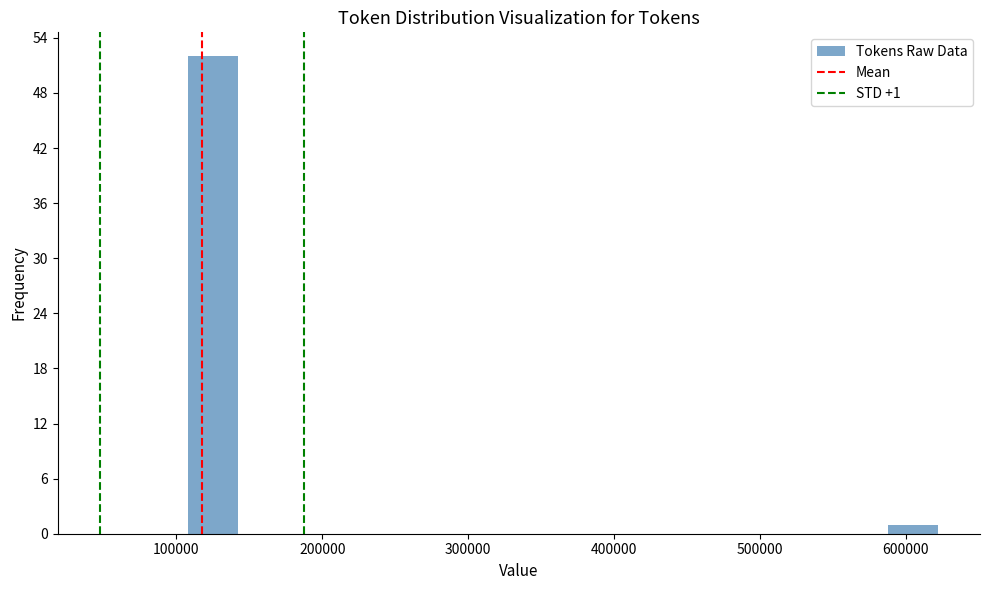

Around what value on the x-axis is the tallest bar? Give the approximate position of its centre, as read against the axis.

120000